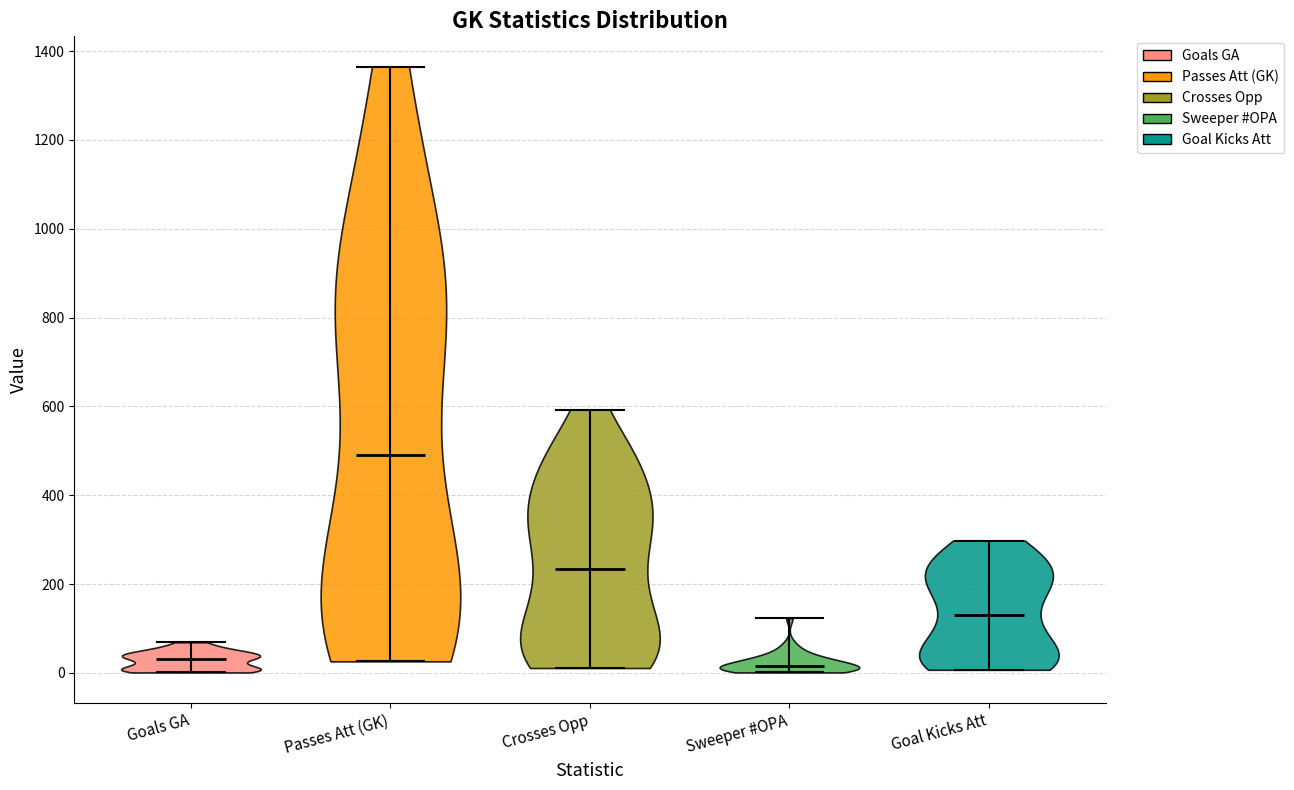

Reading left to right, read every violin against the y-axis: where its median line is, and the lowest and highest points it reaches. The values are not printed on the chart, so give them approximately, as read against the axis.

Goals GA: median line 40, lowest point 0, highest point 60
Passes Att (GK): median line 500, lowest point 20, highest point 1360
Crosses Opp: median line 240, lowest point 20, highest point 600
Sweeper #OPA: median line 20, lowest point 0, highest point 120
Goal Kicks Att: median line 140, lowest point 0, highest point 300